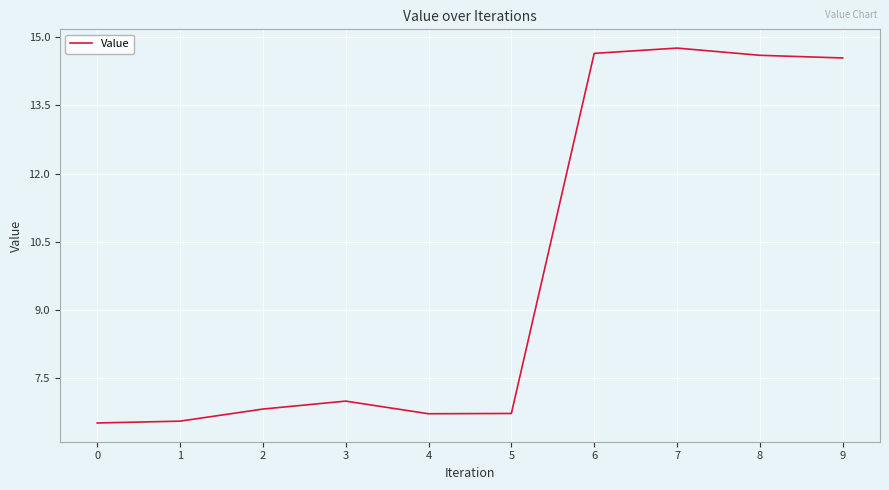

What is the maximum value shown in the chart?

14.8